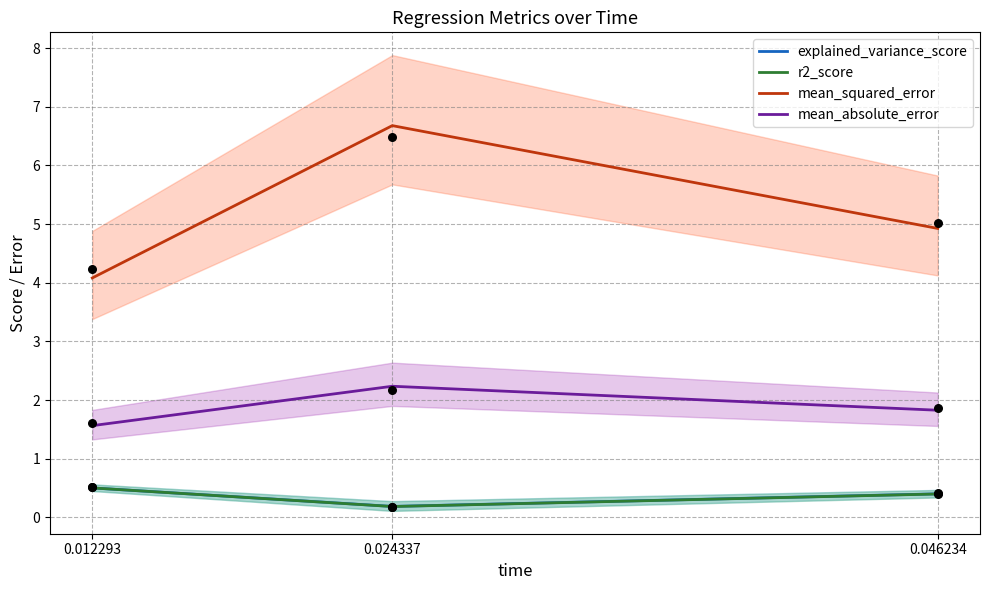

At how many categories does at least one series exceed 1?

3